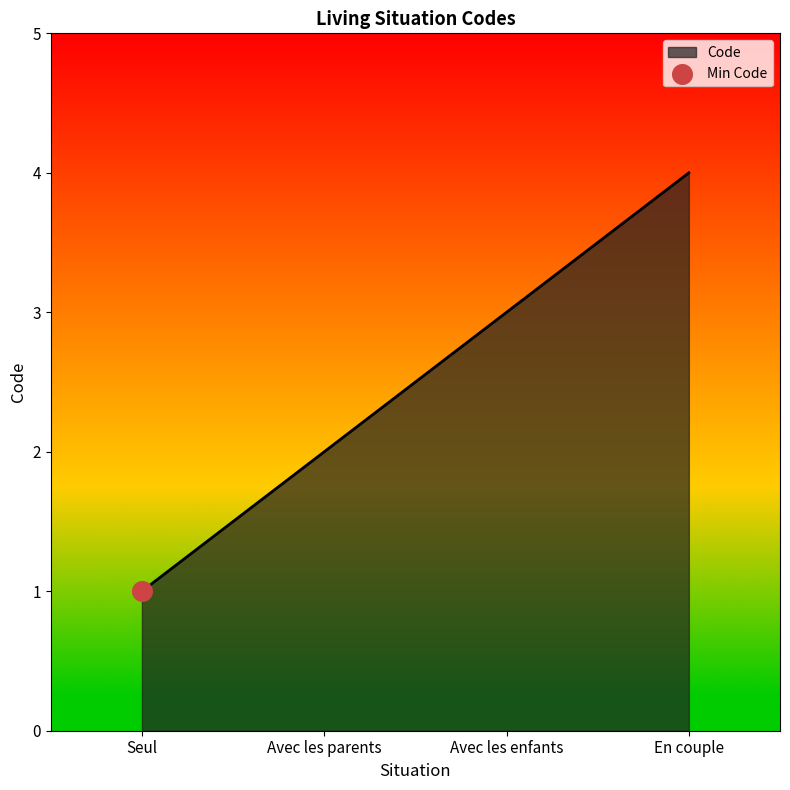

Approximately how many times larger is the value at En couple compared to Avec les parents?

2.0